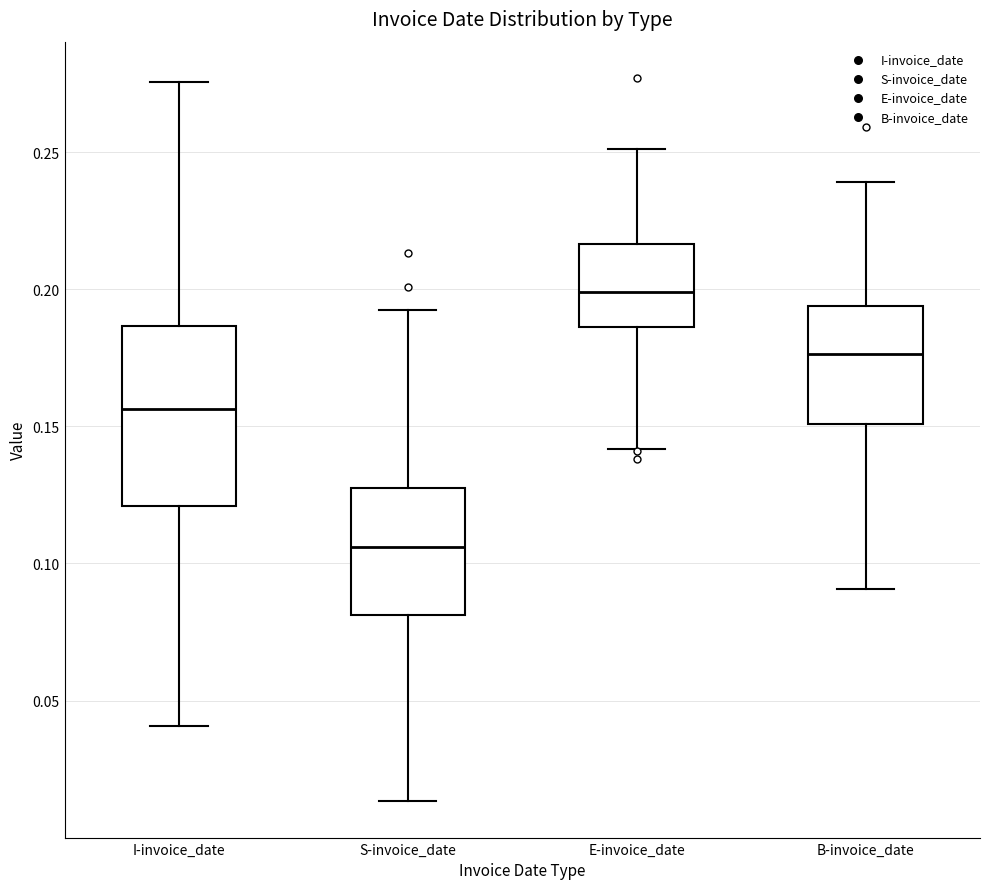

Reading left to right, read every box against the y-axis: the position of its median line, the range the box covers, and the ends of its whiskers. The values are not printed on the chart, so give them approximately, as read against the axis.

I-invoice_date: median 0.155, box 0.120 to 0.185, whiskers 0.040 to 0.275
S-invoice_date: median 0.105, box 0.080 to 0.125, whiskers 0.015 to 0.190
E-invoice_date: median 0.200, box 0.185 to 0.215, whiskers 0.140 to 0.250
B-invoice_date: median 0.175, box 0.150 to 0.195, whiskers 0.090 to 0.240